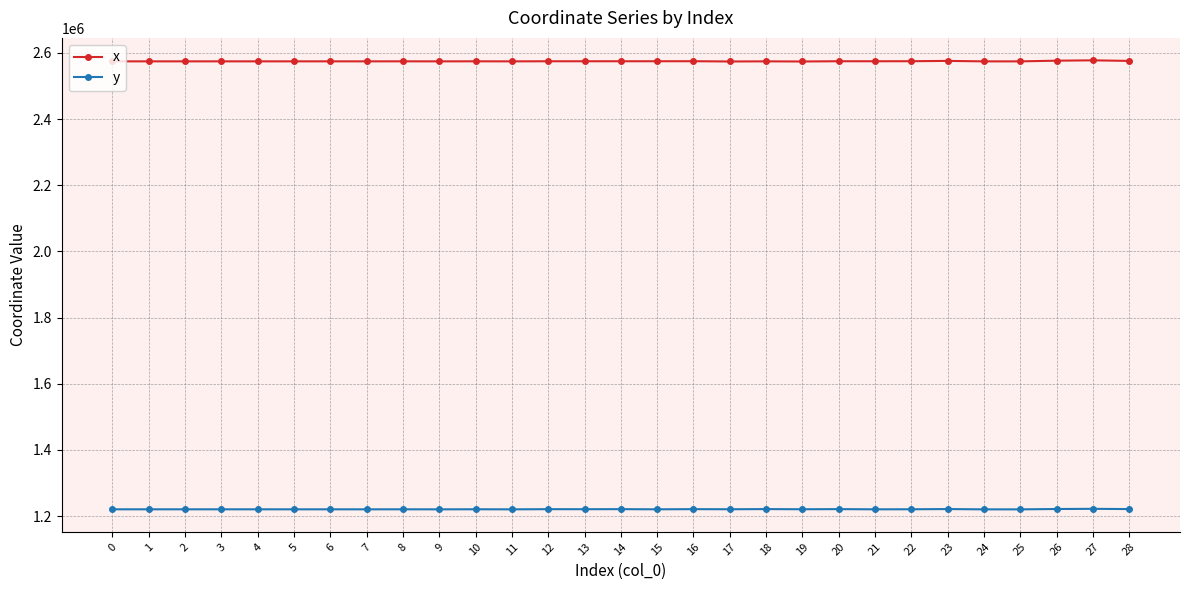

Count the number of data series in this chart.

2